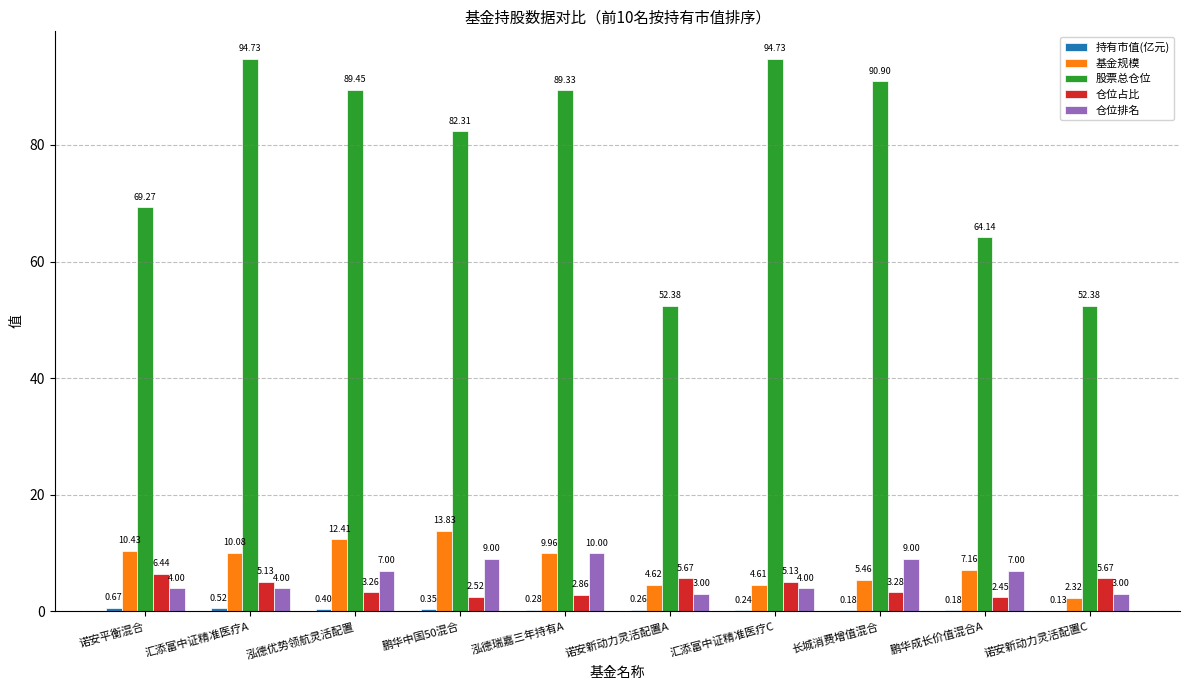

What is the sum of the 股票总仓位 values at 诺安新动力灵活配置A and 泓德优势领航灵活配置?

141.8